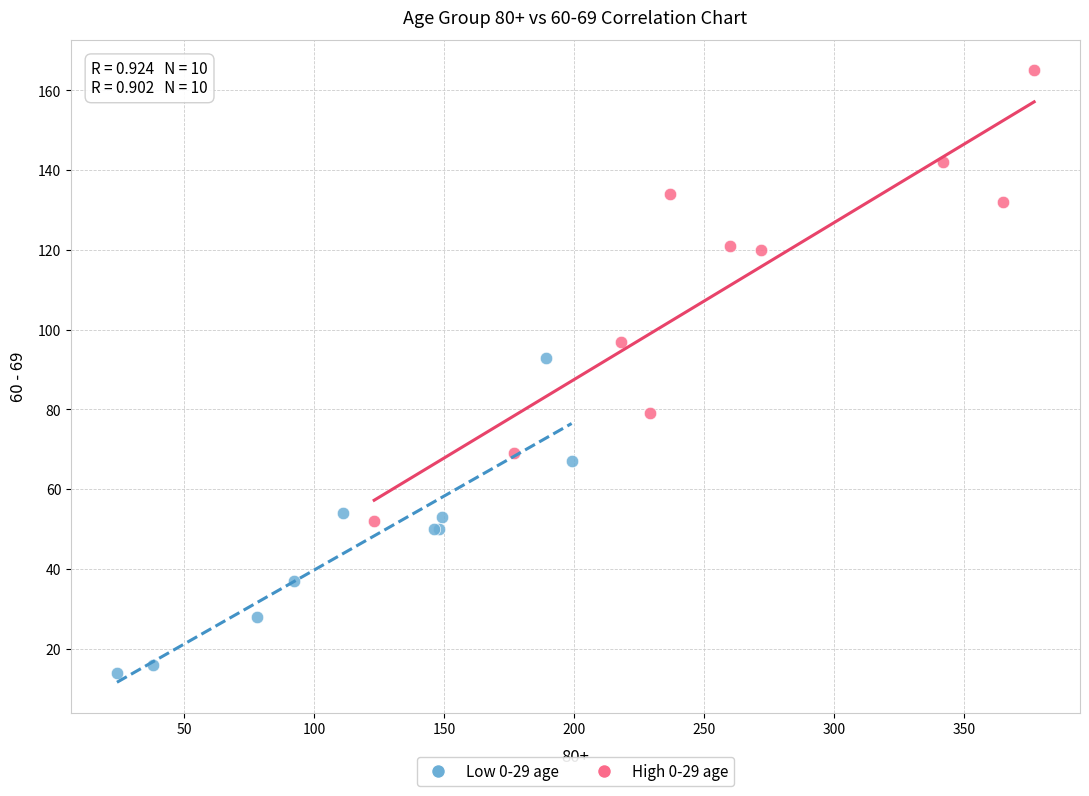

Which series has the widest spread of Y values?

High 0-29 age